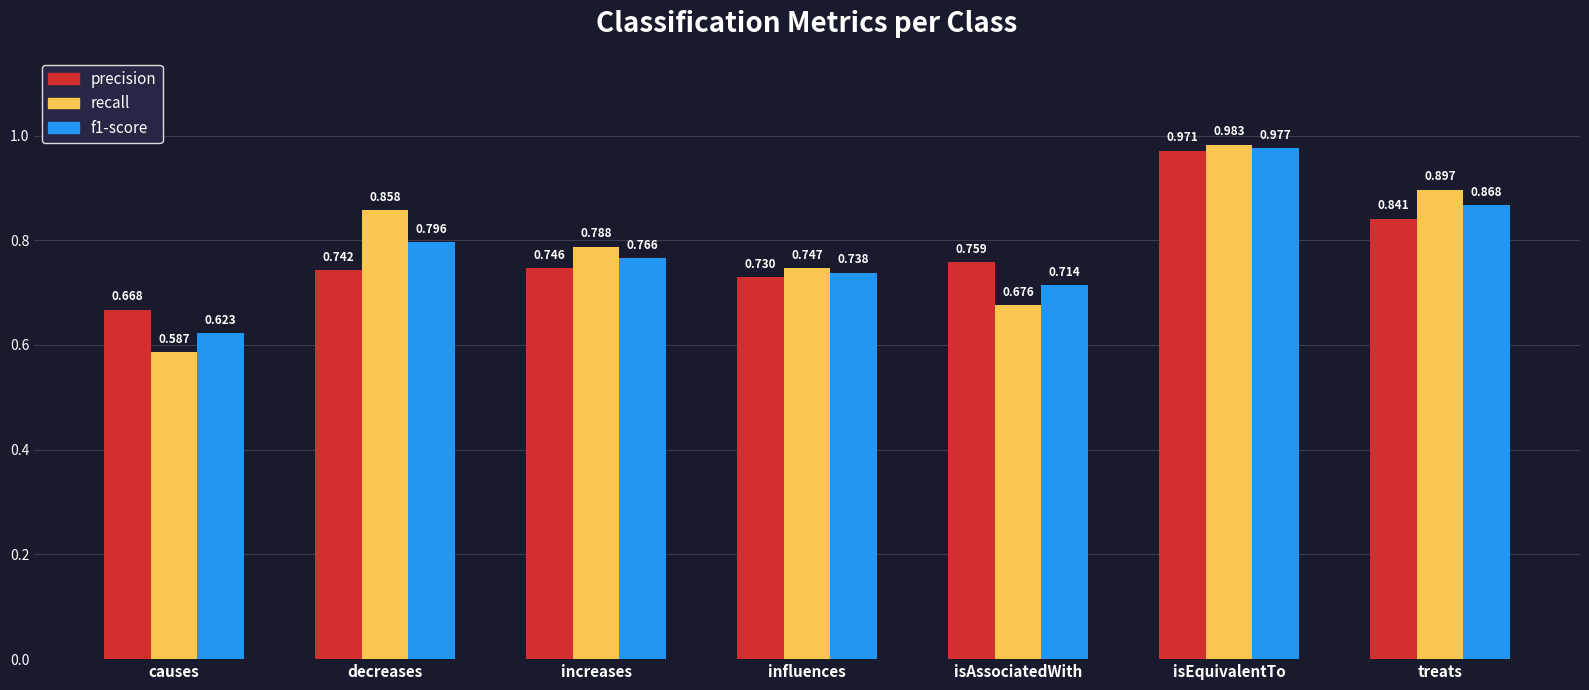

At which label is precision closest to 0?

causes